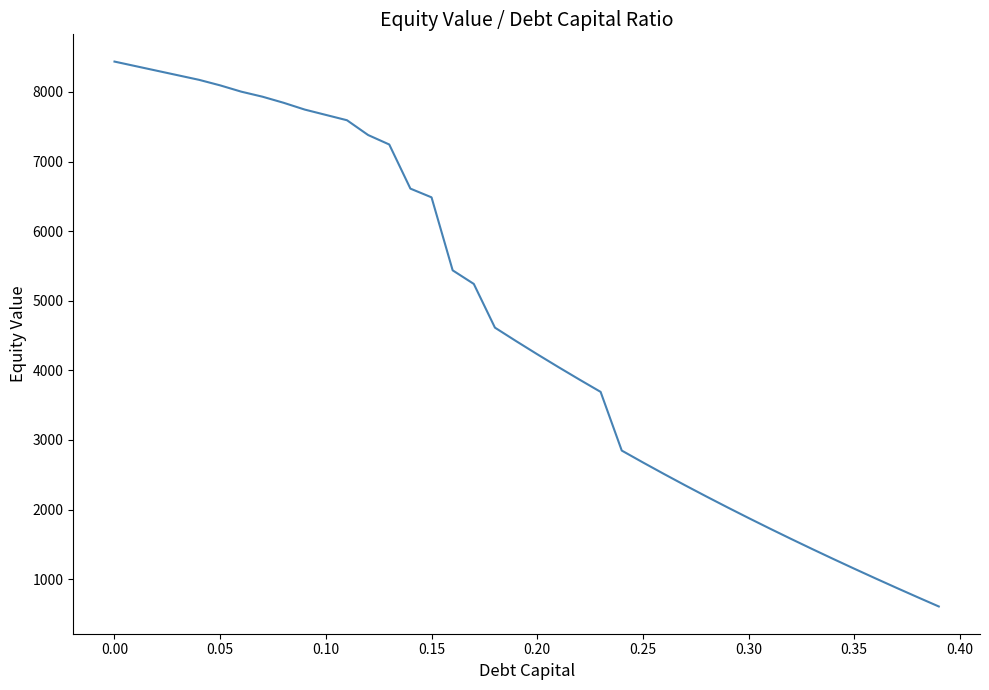

What is the maximum value shown in the chart?

8435.9